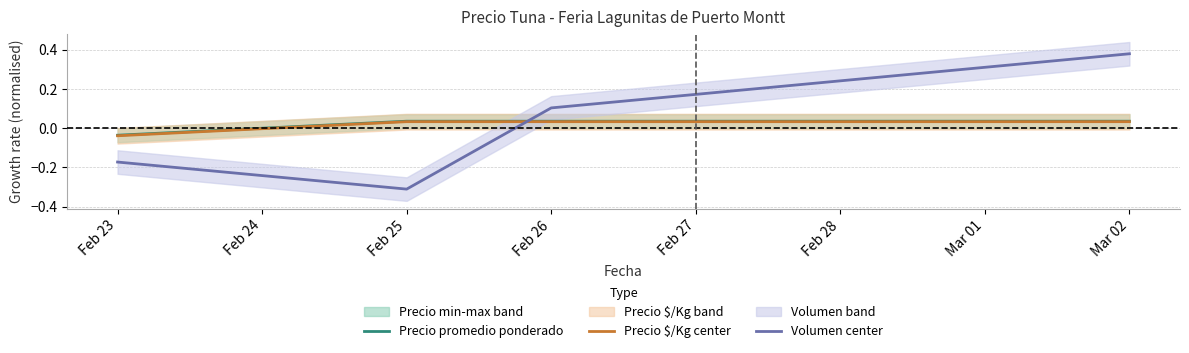

How many negative values does the Precio promedio ponderado series have?

1